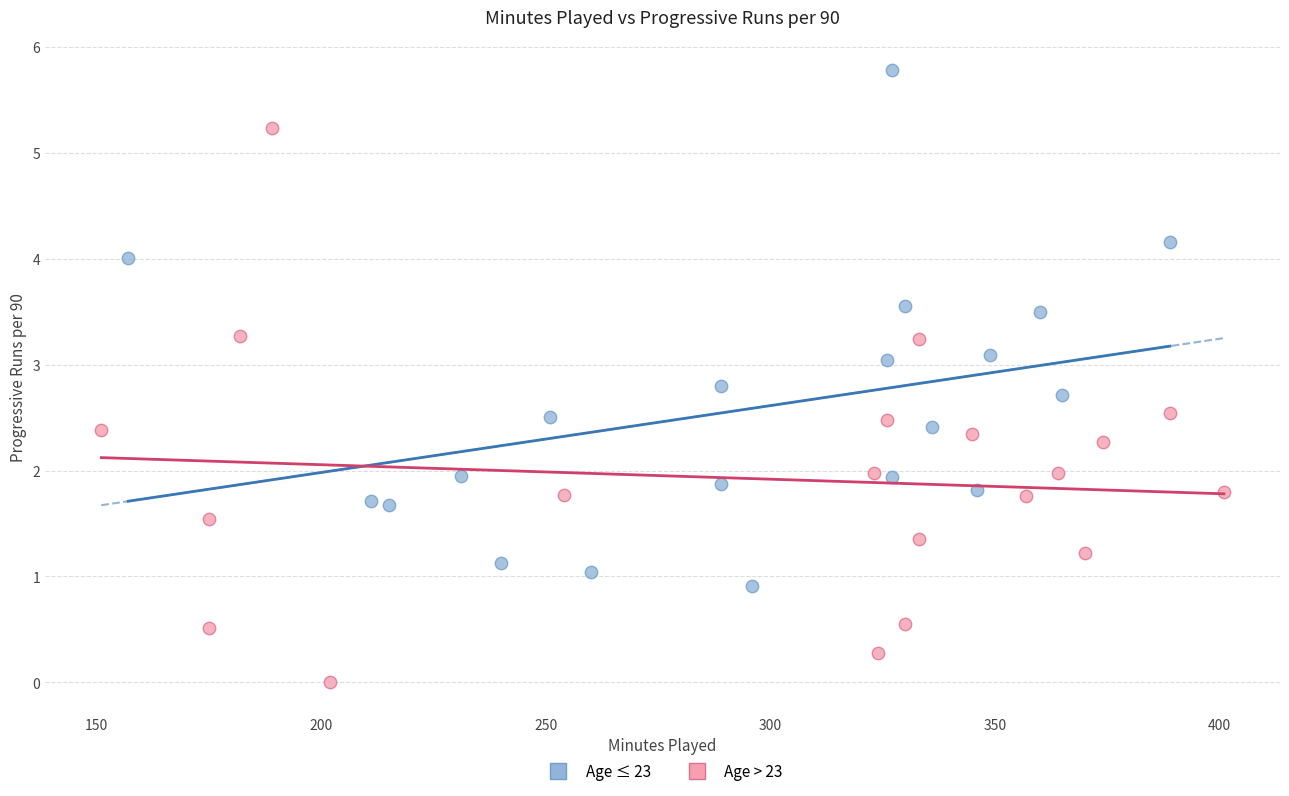

What are all the series names shown in the legend?

Age ≤ 23, Age > 23